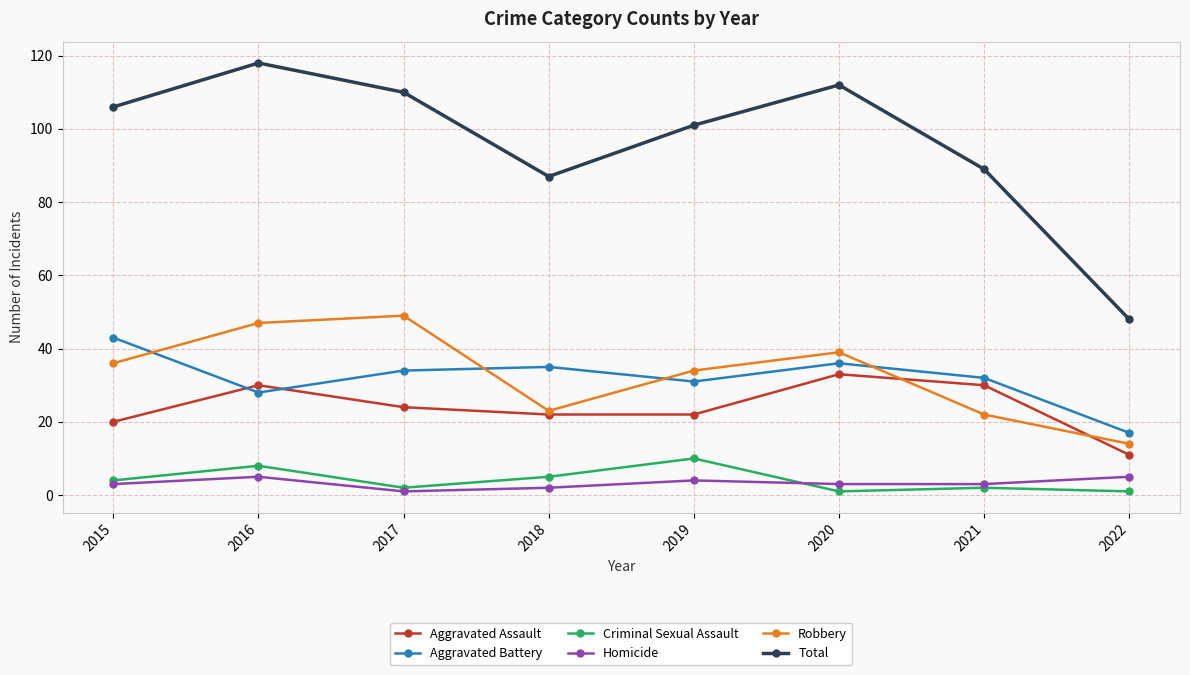

True or false: Homicide and Aggravated Battery intersect in this chart.

False